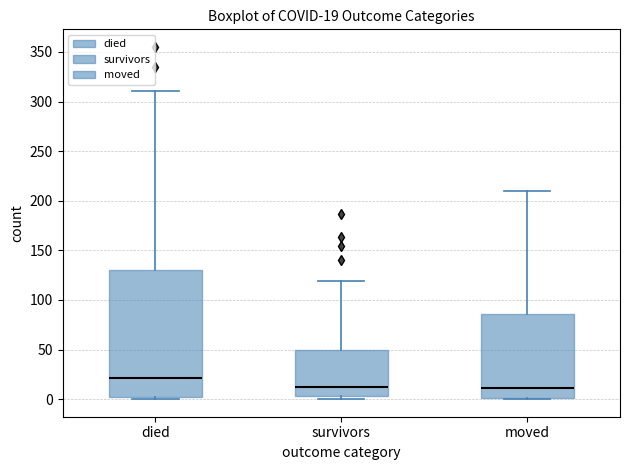

Which box is the tallest, from its lower edge to its upper edge?

died